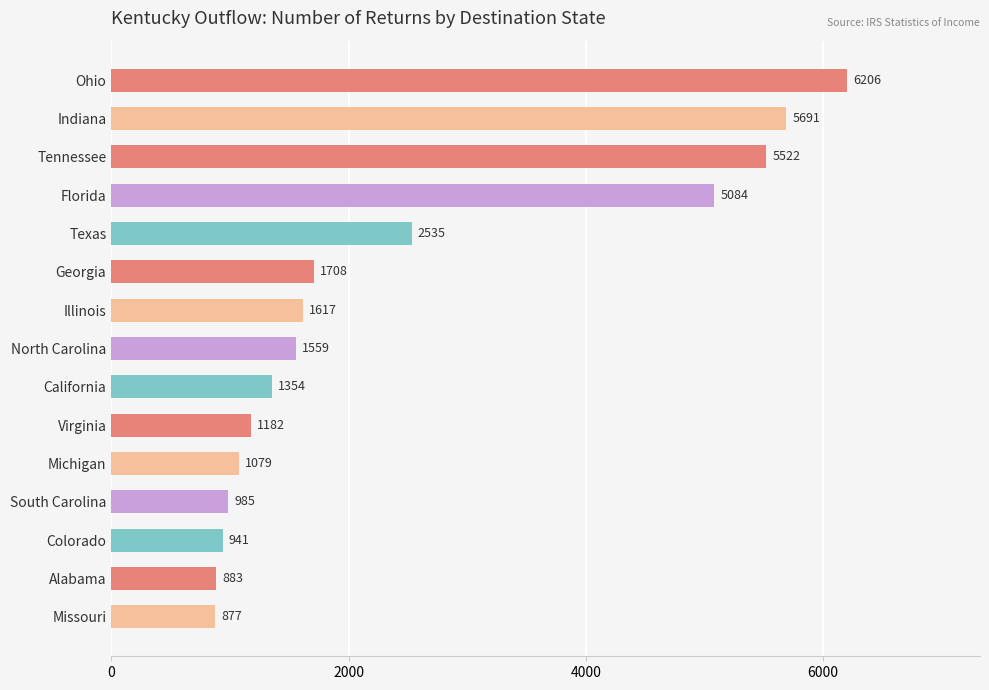

Which label corresponds to the smallest value in the chart?

Missouri